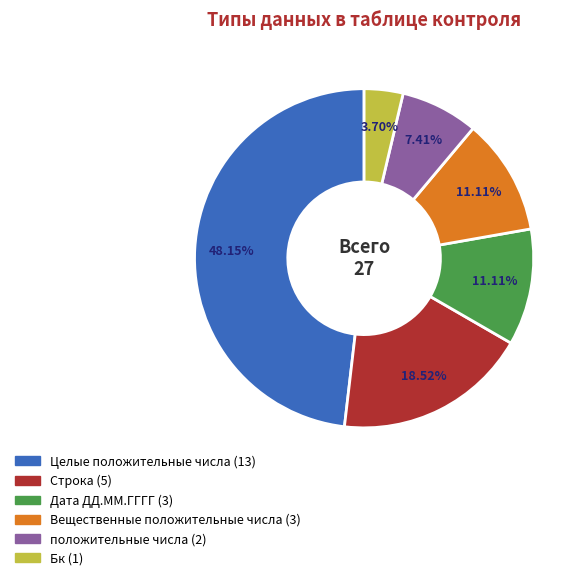

To the nearest percent, what is the average slice percentage?

17%